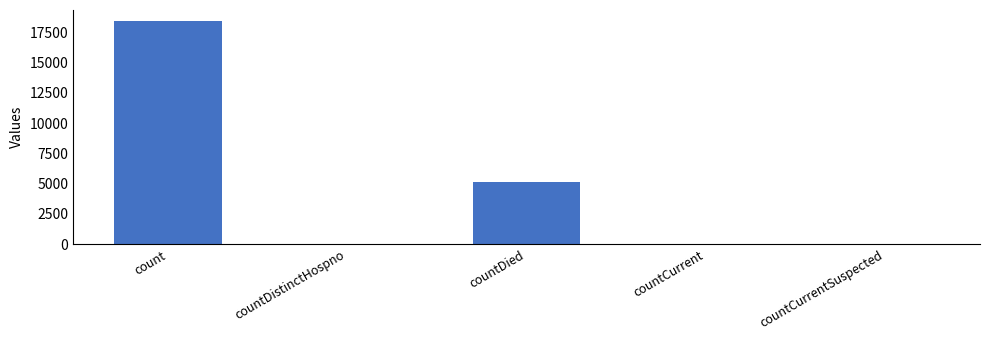

What is the maximum value shown in the chart?

18437